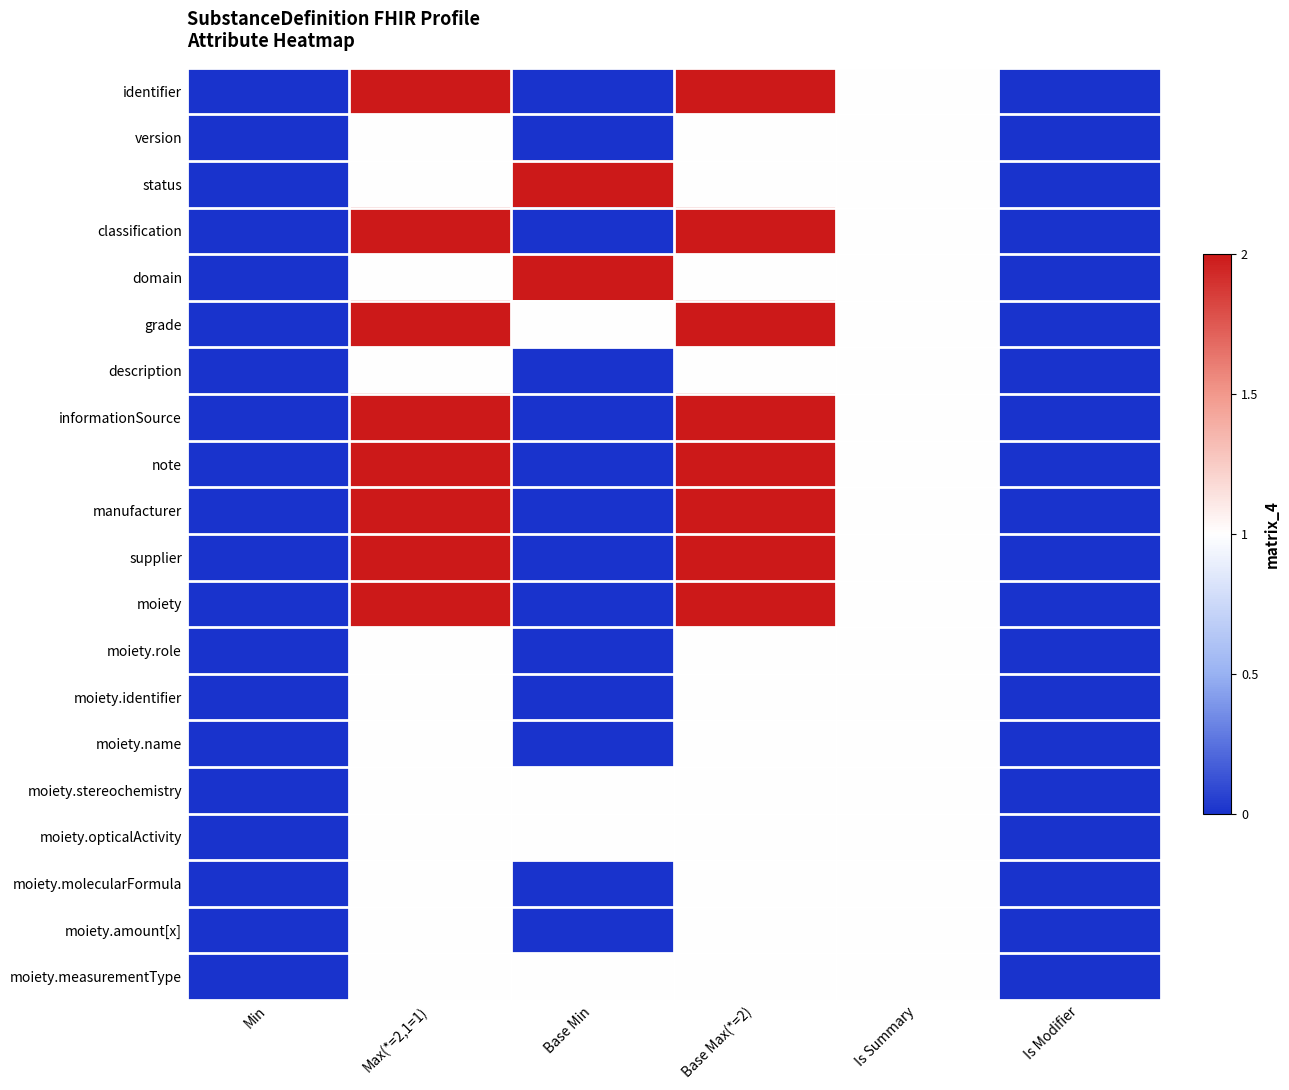

Reading left to right, extract all data points from this chart.

identifier: Min=0	Max(*=2,1=1)=2	Base Min=0	Base Max(*=2)=2	Is Summary=1	Is Modifier=0
version: Min=0	Max(*=2,1=1)=1	Base Min=0	Base Max(*=2)=1	Is Summary=1	Is Modifier=0
status: Min=0	Max(*=2,1=1)=1	Base Min=2	Base Max(*=2)=1	Is Summary=1	Is Modifier=0
classification: Min=0	Max(*=2,1=1)=2	Base Min=0	Base Max(*=2)=2	Is Summary=1	Is Modifier=0
domain: Min=0	Max(*=2,1=1)=1	Base Min=2	Base Max(*=2)=1	Is Summary=1	Is Modifier=0
grade: Min=0	Max(*=2,1=1)=2	Base Min=1	Base Max(*=2)=2	Is Summary=1	Is Modifier=0
description: Min=0	Max(*=2,1=1)=1	Base Min=0	Base Max(*=2)=1	Is Summary=1	Is Modifier=0
informationSource: Min=0	Max(*=2,1=1)=2	Base Min=0	Base Max(*=2)=2	Is Summary=1	Is Modifier=0
note: Min=0	Max(*=2,1=1)=2	Base Min=0	Base Max(*=2)=2	Is Summary=1	Is Modifier=0
manufacturer: Min=0	Max(*=2,1=1)=2	Base Min=0	Base Max(*=2)=2	Is Summary=1	Is Modifier=0
supplier: Min=0	Max(*=2,1=1)=2	Base Min=0	Base Max(*=2)=2	Is Summary=1	Is Modifier=0
moiety: Min=0	Max(*=2,1=1)=2	Base Min=0	Base Max(*=2)=2	Is Summary=1	Is Modifier=0
moiety.role: Min=0	Max(*=2,1=1)=1	Base Min=0	Base Max(*=2)=1	Is Summary=1	Is Modifier=0
moiety.identifier: Min=0	Max(*=2,1=1)=1	Base Min=0	Base Max(*=2)=1	Is Summary=1	Is Modifier=0
moiety.name: Min=0	Max(*=2,1=1)=1	Base Min=0	Base Max(*=2)=1	Is Summary=1	Is Modifier=0
moiety.stereochemistry: Min=0	Max(*=2,1=1)=1	Base Min=1	Base Max(*=2)=1	Is Summary=1	Is Modifier=0
moiety.opticalActivity: Min=0	Max(*=2,1=1)=1	Base Min=1	Base Max(*=2)=1	Is Summary=1	Is Modifier=0
moiety.molecularFormula: Min=0	Max(*=2,1=1)=1	Base Min=0	Base Max(*=2)=1	Is Summary=1	Is Modifier=0
moiety.amount[x]: Min=0	Max(*=2,1=1)=1	Base Min=0	Base Max(*=2)=1	Is Summary=1	Is Modifier=0
moiety.measurementType: Min=0	Max(*=2,1=1)=1	Base Min=1	Base Max(*=2)=1	Is Summary=1	Is Modifier=0